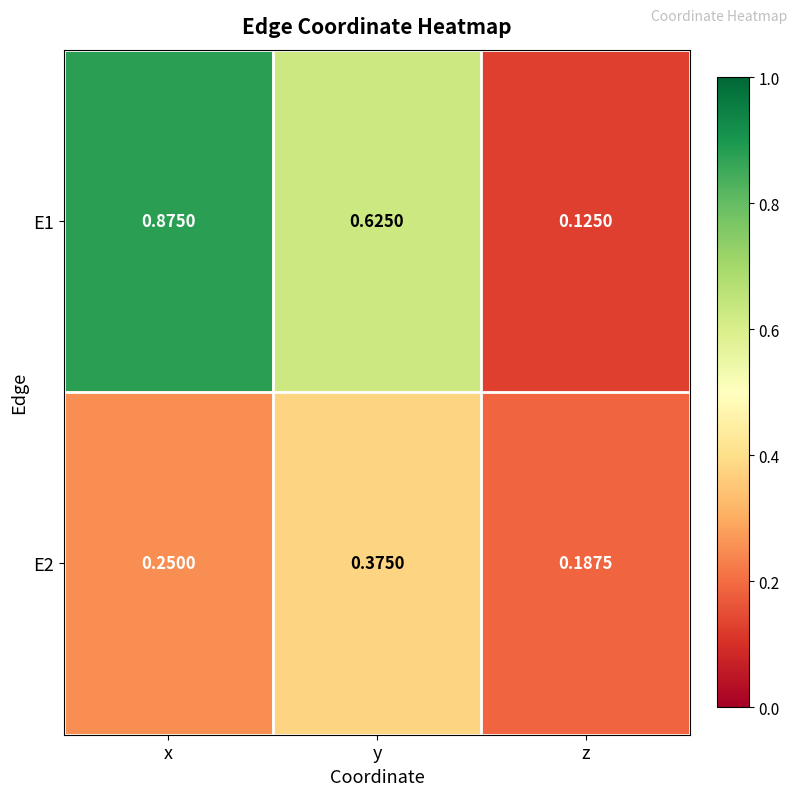

Is the value of E1 at y greater than the value of E2 at x?

Yes